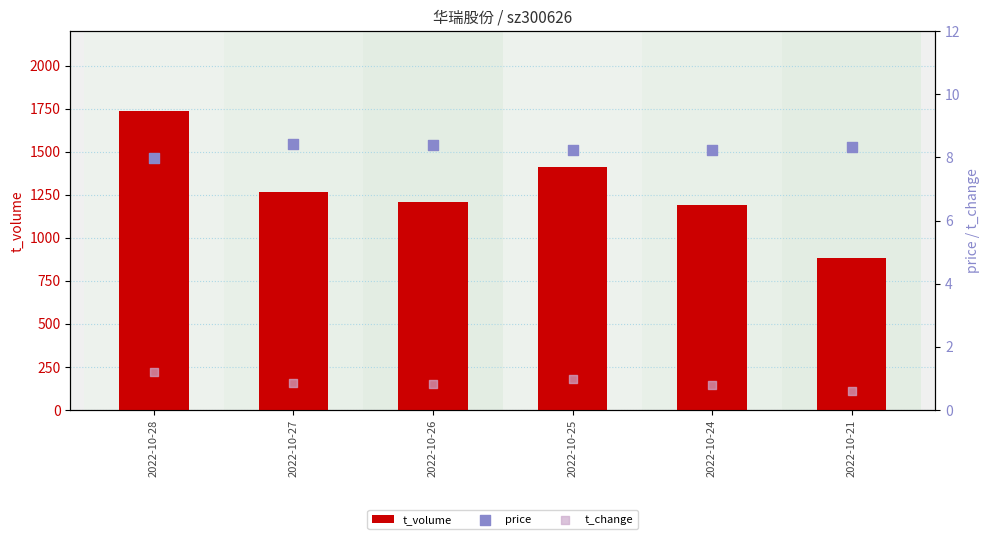

Which series has the largest total across all categories?

t_volume